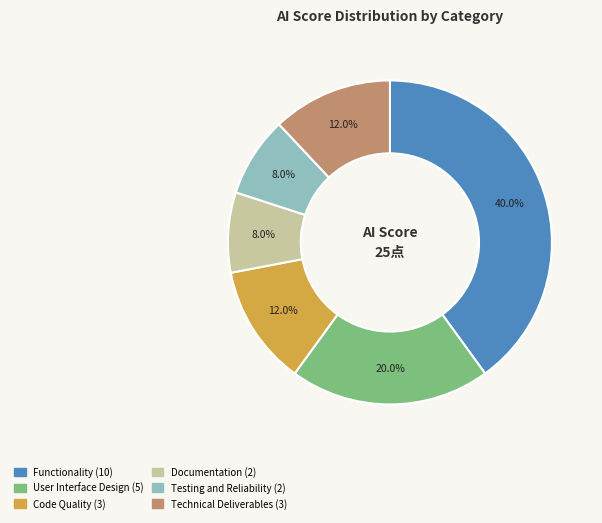

Is there any slice that represents more than half of the pie?

No